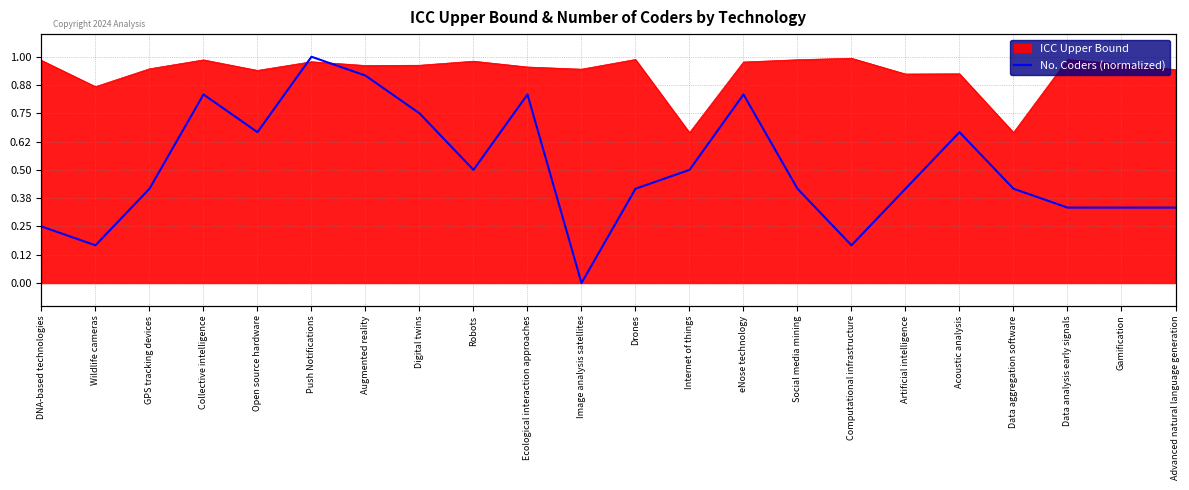

How many interior local peaks (higher than both neighbors) does the data have?

5